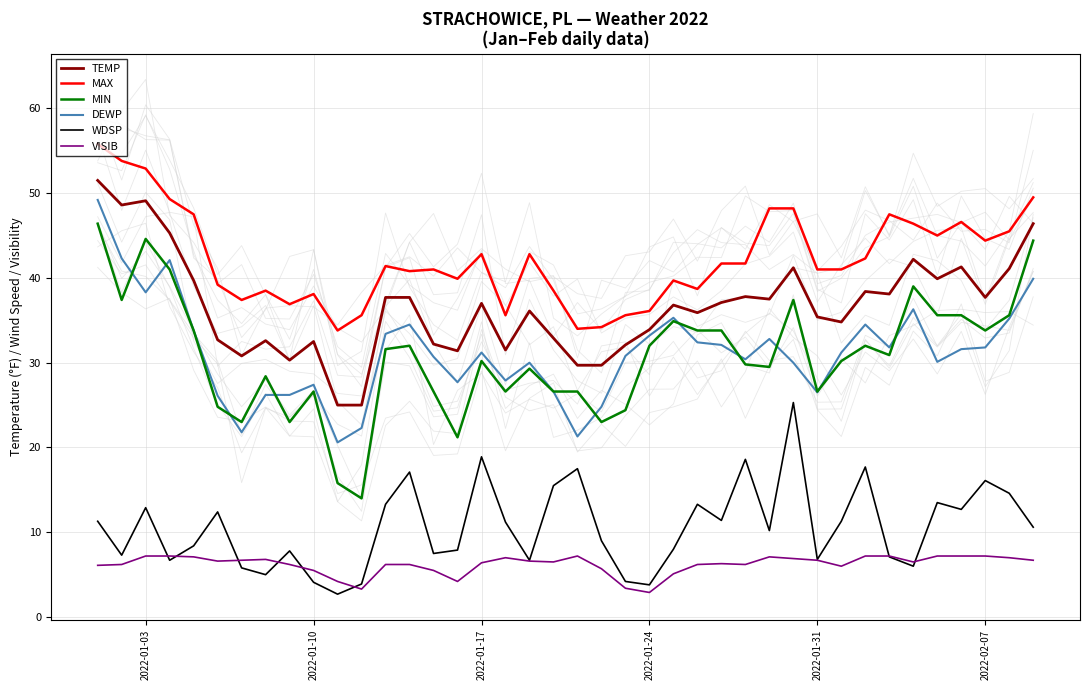

At how many categories does at least one series exceed 31?

40